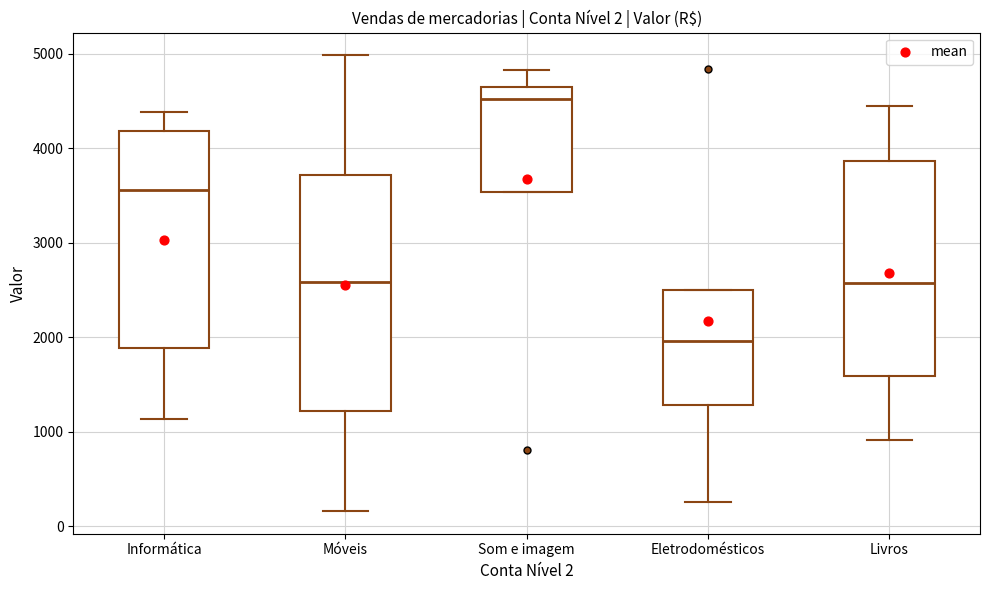

Which box has the highest median line?

Som e imagem